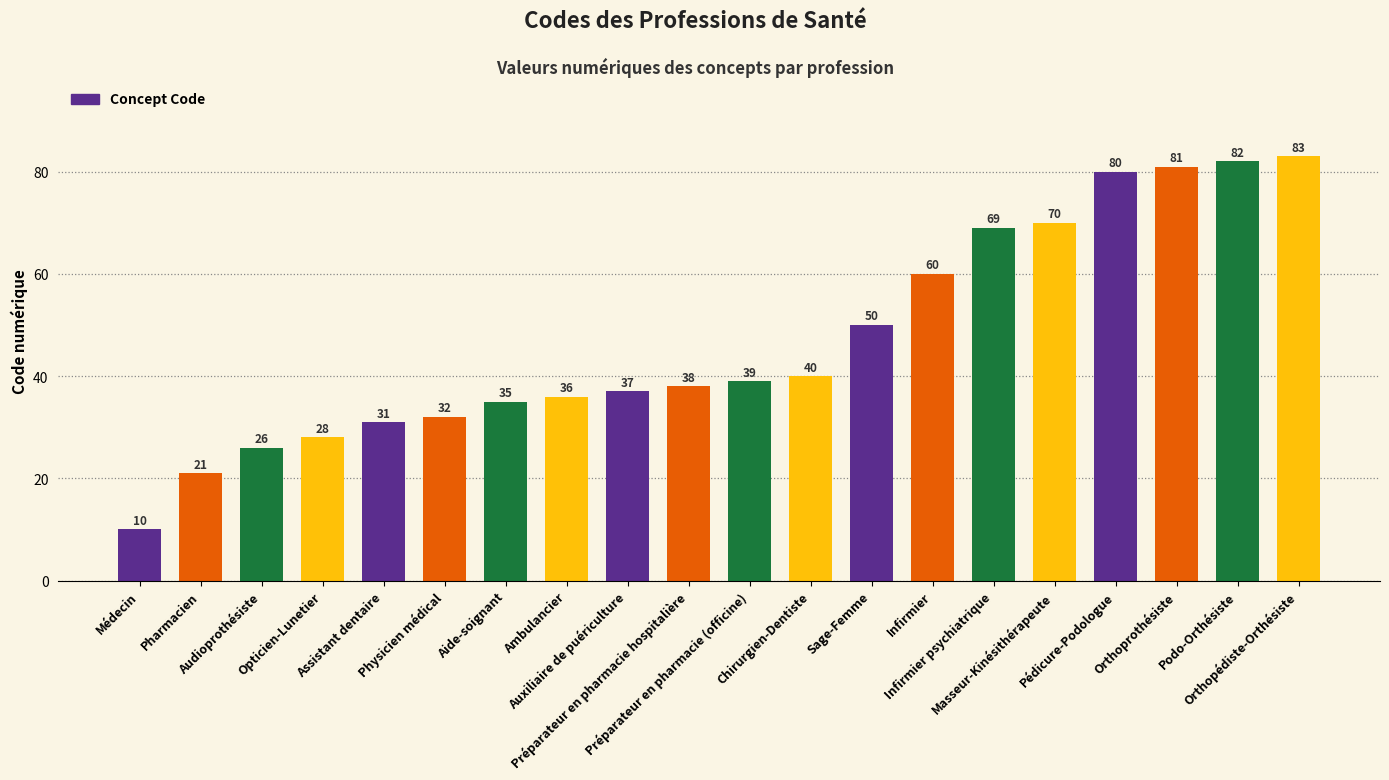

What is the label of the 9th bar from the left?

Auxiliaire de puériculture